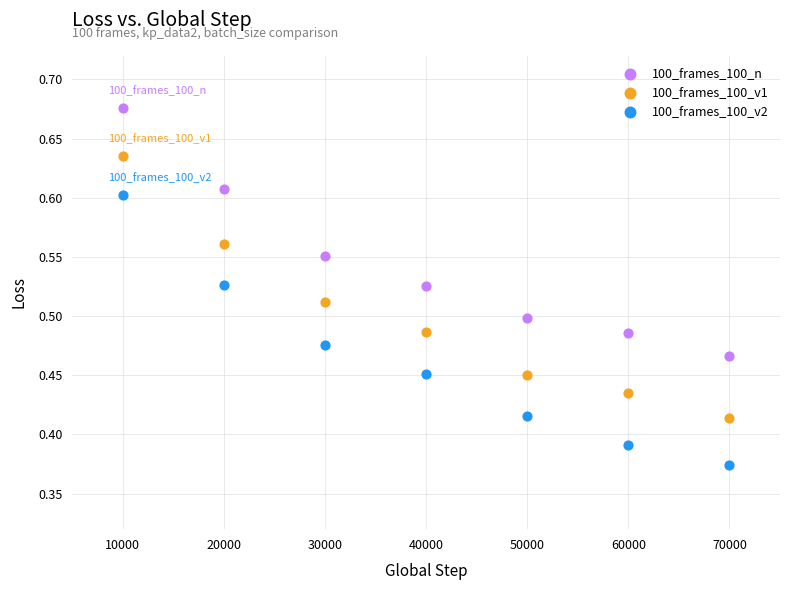

Which series contains the highest Y value?

100_frames_100_n